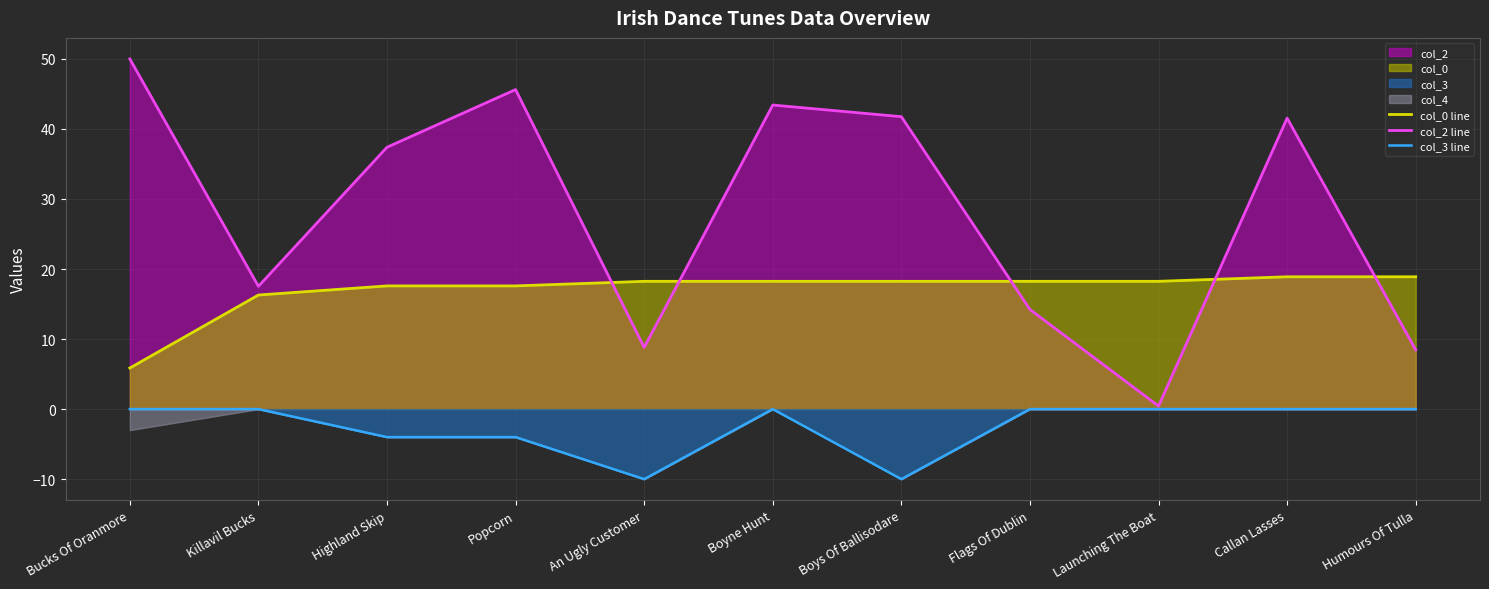

What is the difference between the maximum and minimum values in the col_0 line series?

13.0